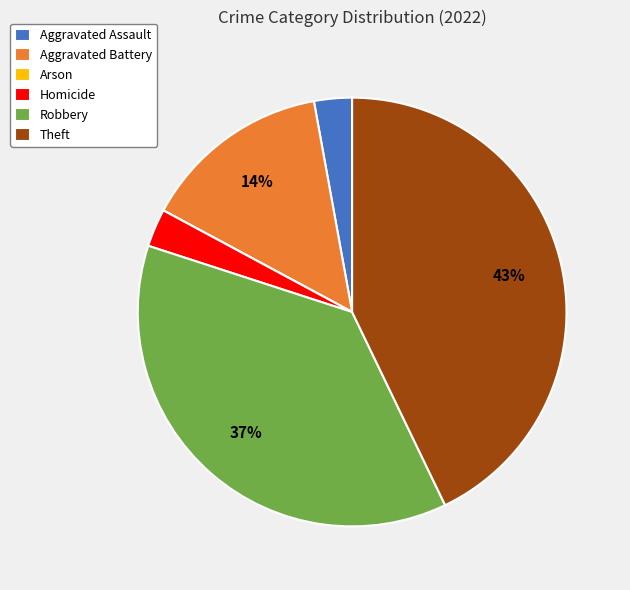

Which has a higher value, Theft or Robbery?

Theft